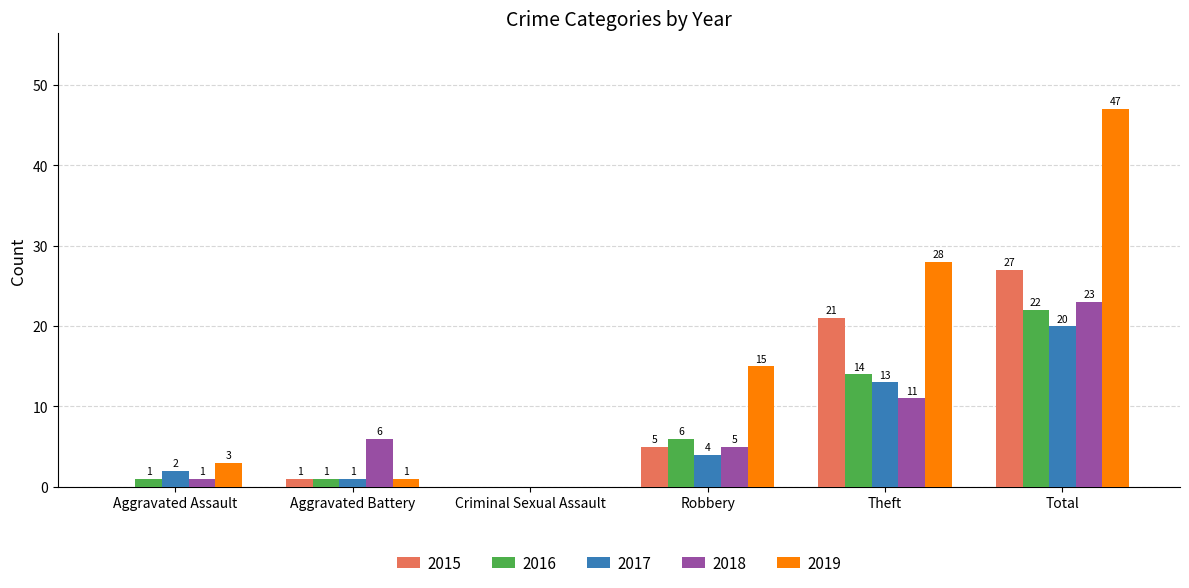

Read the 2015 value at Robbery.

5